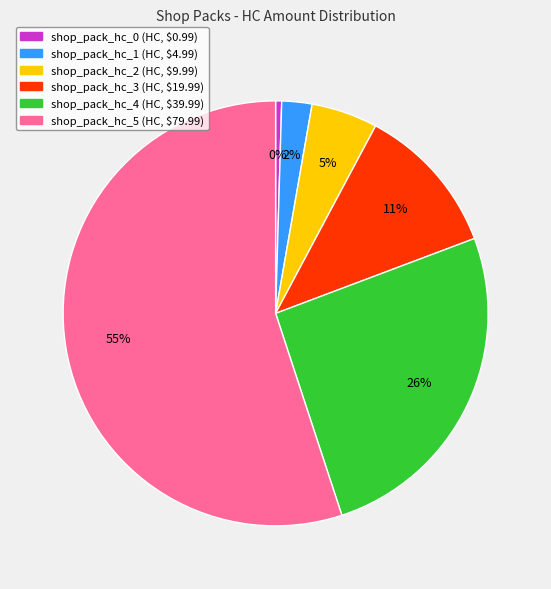

Which slice represents more than half of the pie?

shop_pack_hc_5 (HC, $79.99)